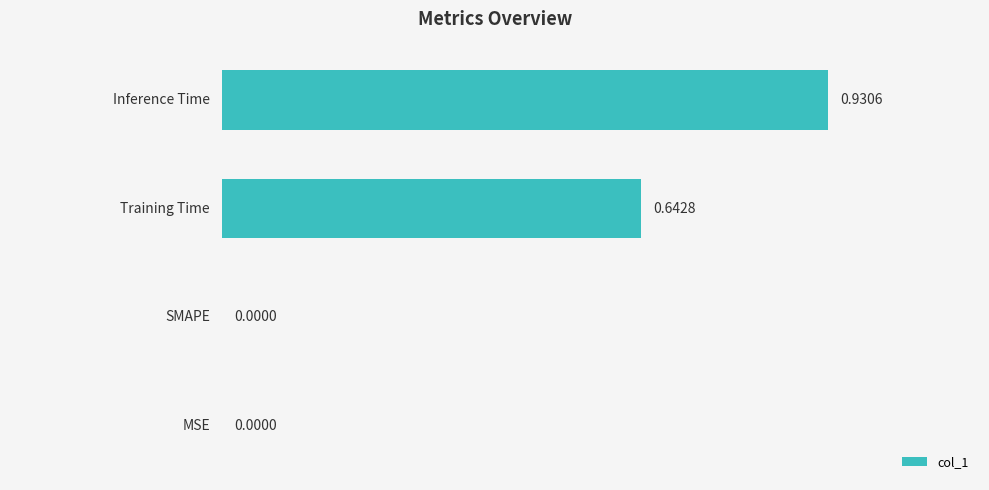

What is the sum of all values?

1.6